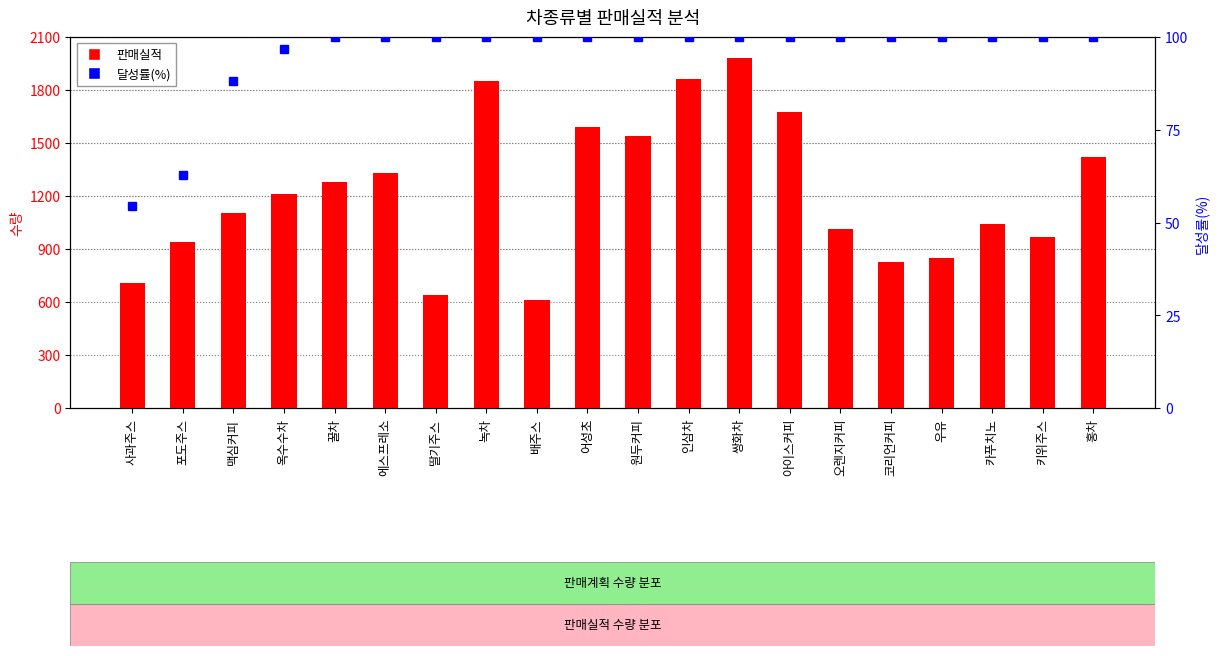

Which series has the widest spread of values?

판매실적